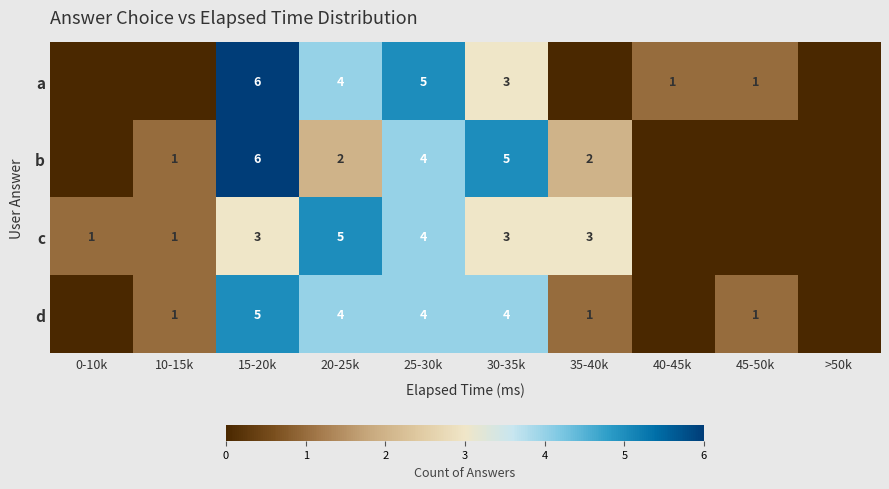

Is the value of c at 30-35k greater than the value of a at 15-20k?

No